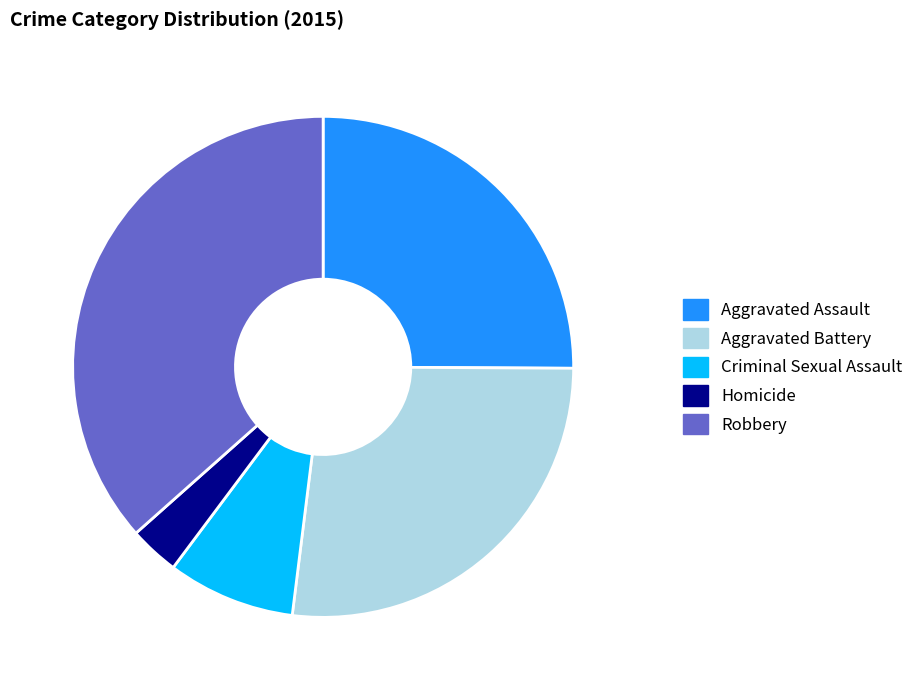

What is the largest slice in the pie chart?

Robbery